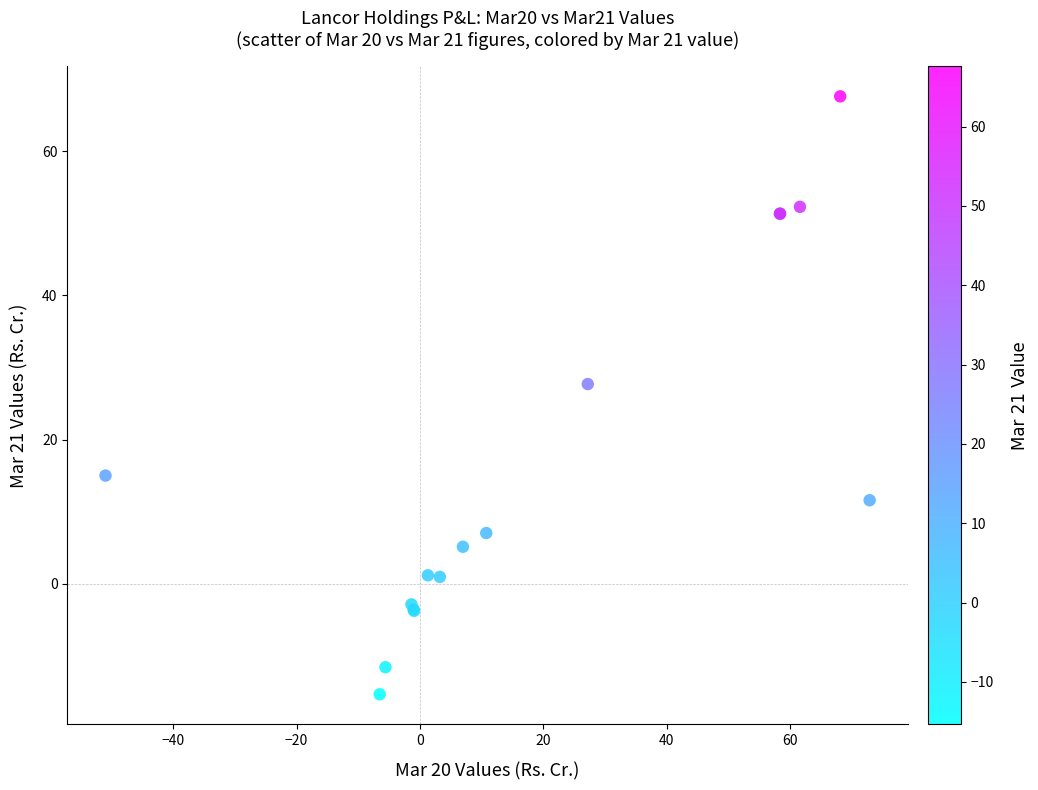

What Y value in the scatter plot is closest to 26?

27.7